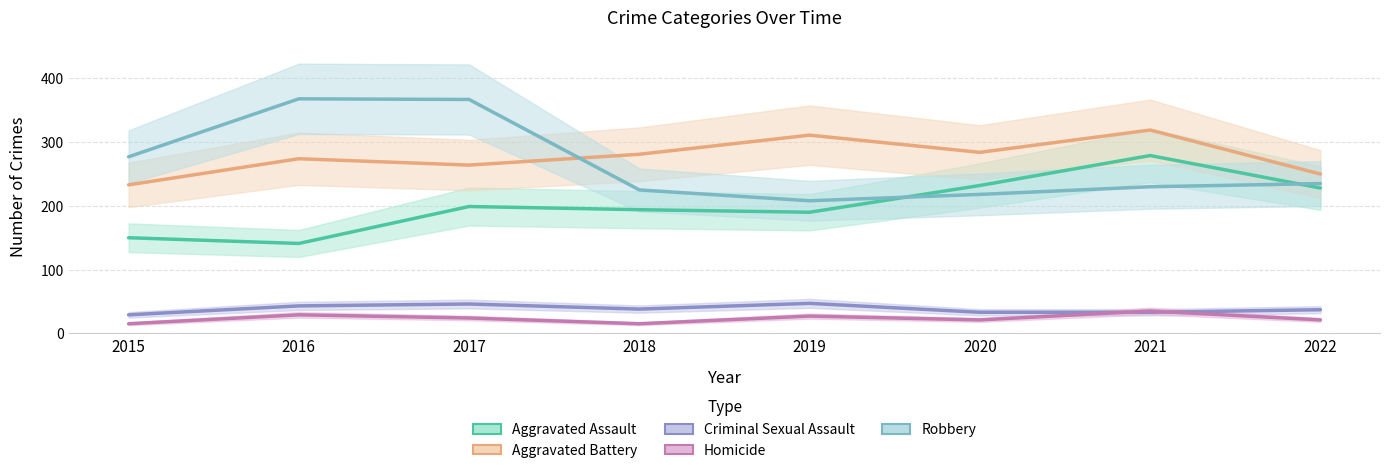

Which series has the largest total across all categories?

Aggravated Battery